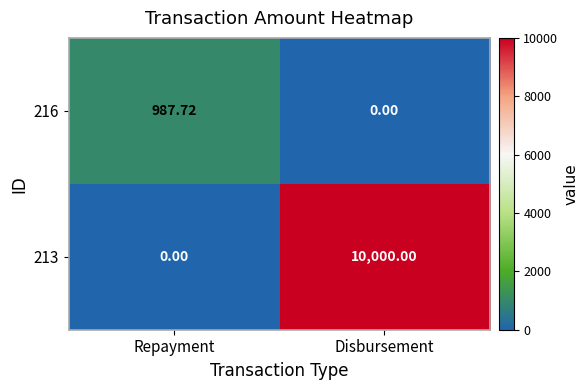

At which category is the sum across all series the highest?

Disbursement